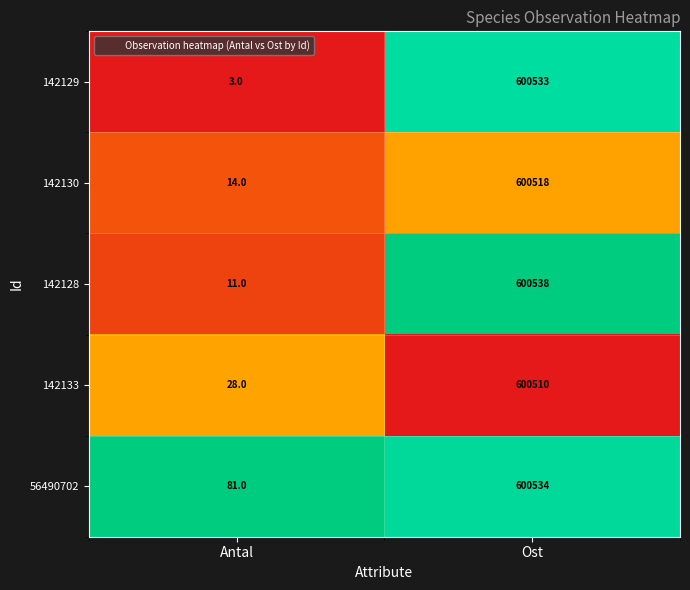

What is the average value of the 142130 series?

300266